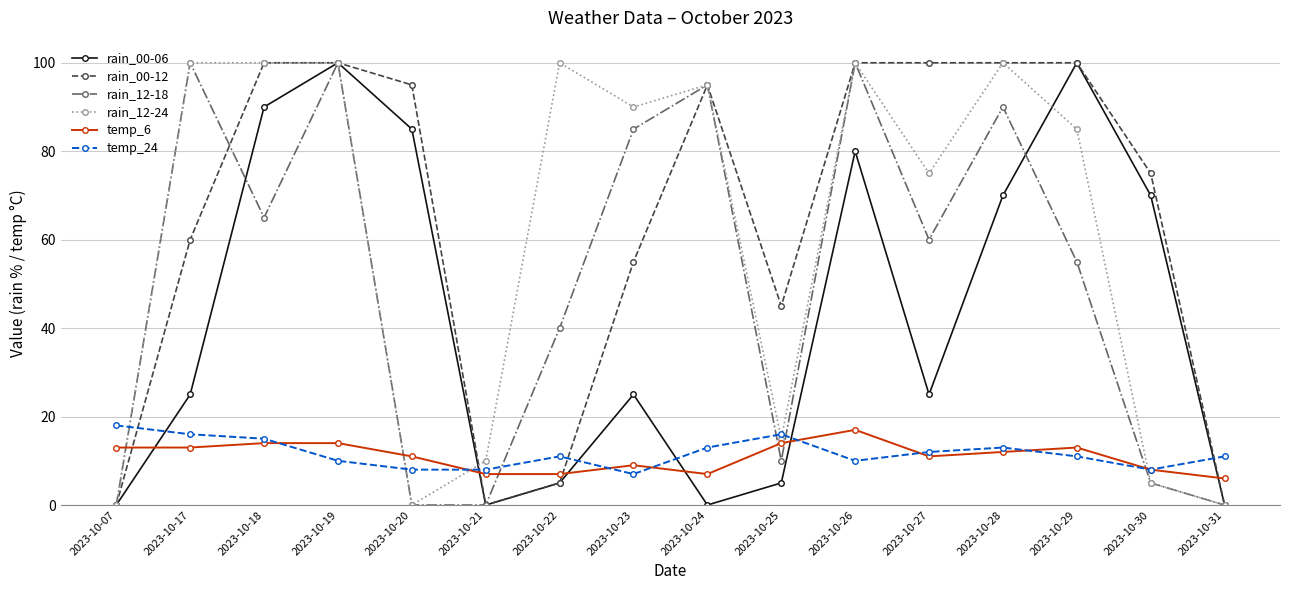

Read the rain_00-12 value at 2023-10-24, to the nearest 50.

100